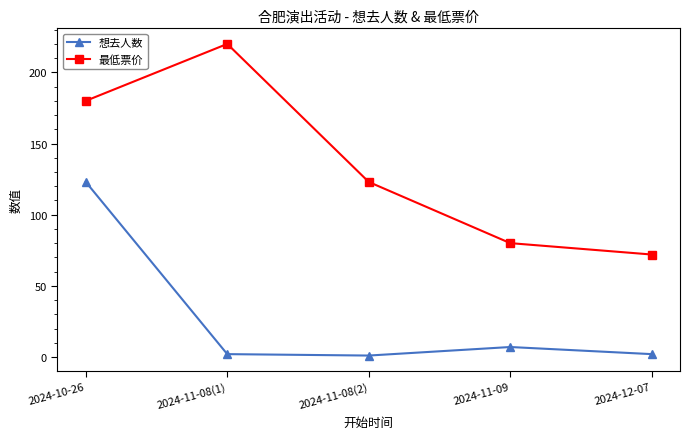

Rank the series by their average value, from lowest to highest.

想去人数, 最低票价